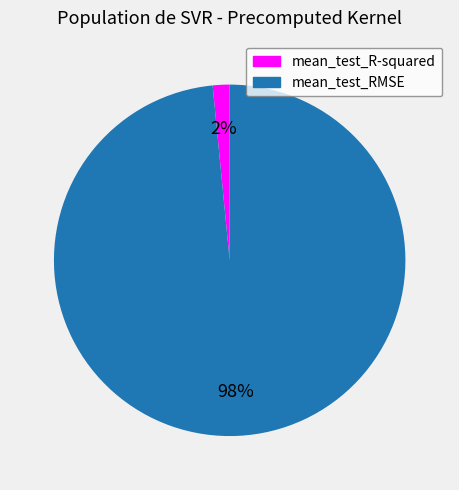

To the nearest percent, what portion does mean_test_RMSE represent?

98%